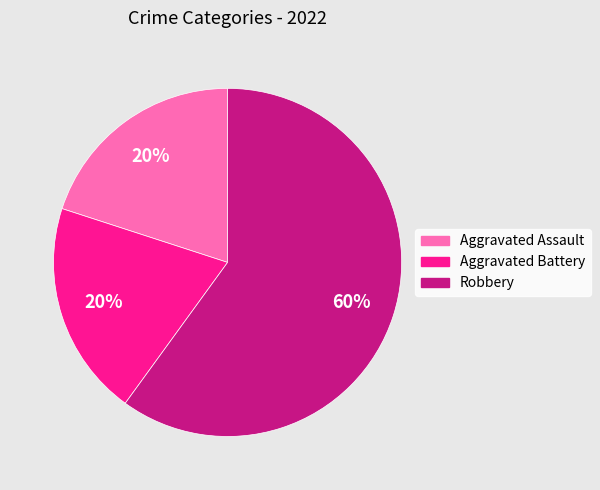

Which slice represents more than half of the pie?

Robbery